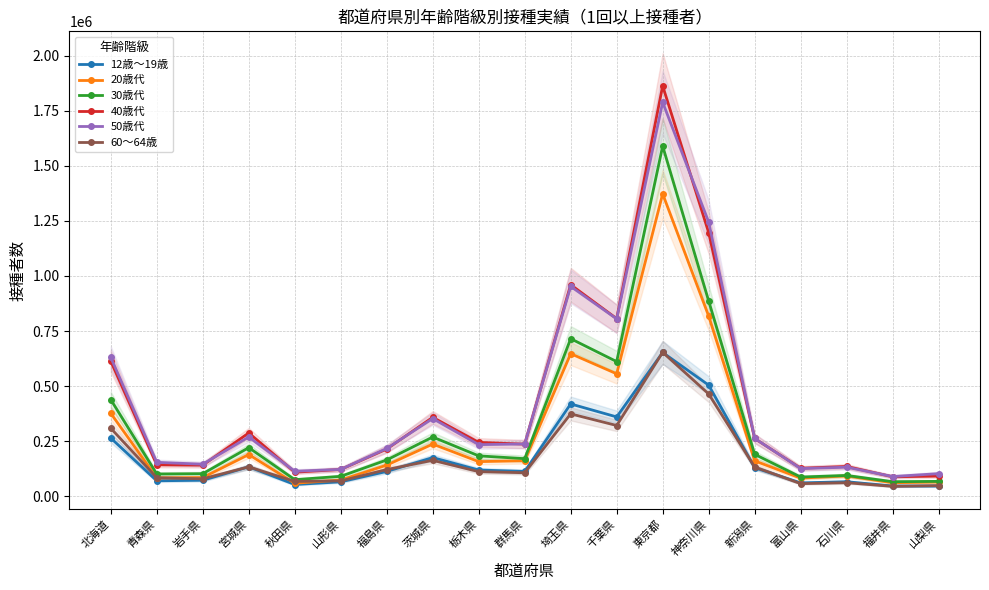

At which label does 20歳代 reach its peak?

東京都